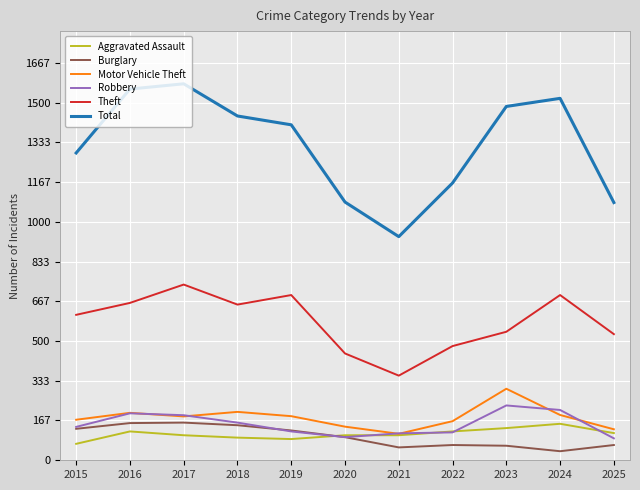

The Theft series shows 1123 at 2024. True or false?

False